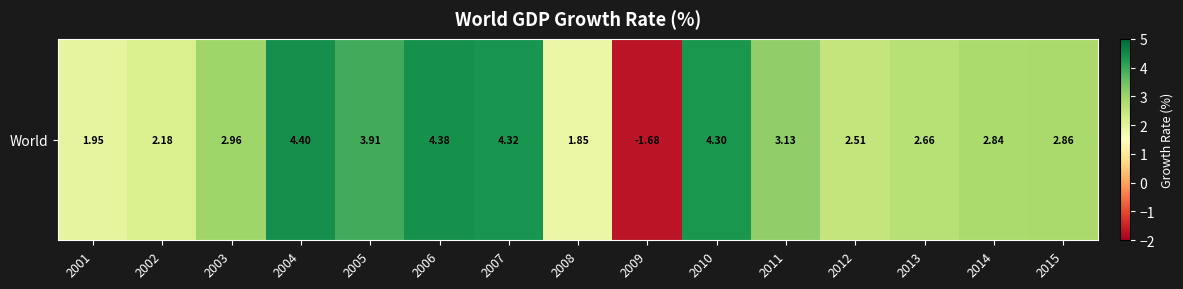

Reading left to right, transcribe all the data shown in this chart.

2001=1.9	2002=2.2	2003=3.0	2004=4.4	2005=3.9	2006=4.4	2007=4.3	2008=1.9	2009=-1.7	2010=4.3	2011=3.1	2012=2.5	2013=2.7	2014=2.8	2015=2.9